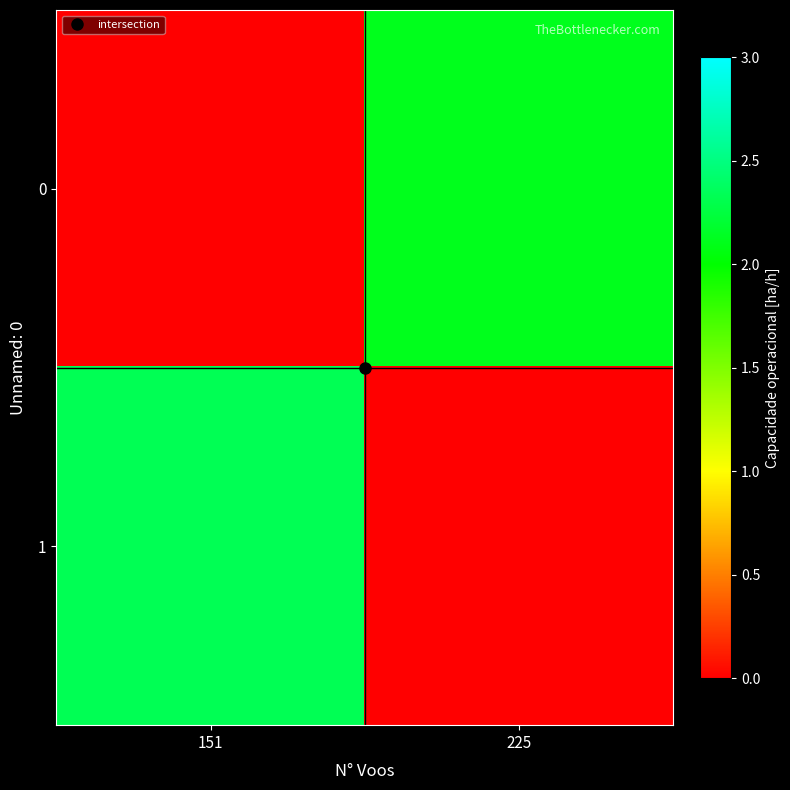

How many categories are shown in the chart?

2